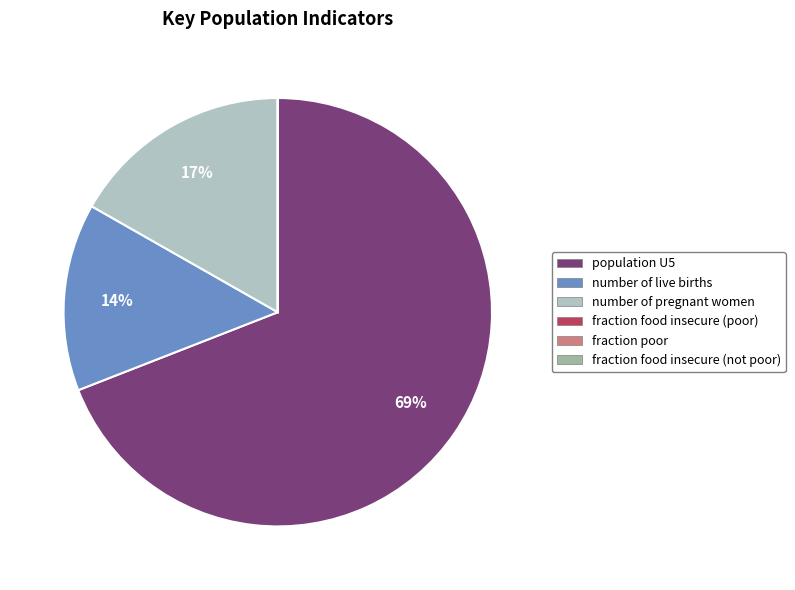

To the nearest percent, what is the difference between the largest and smallest slice percentages?

69%